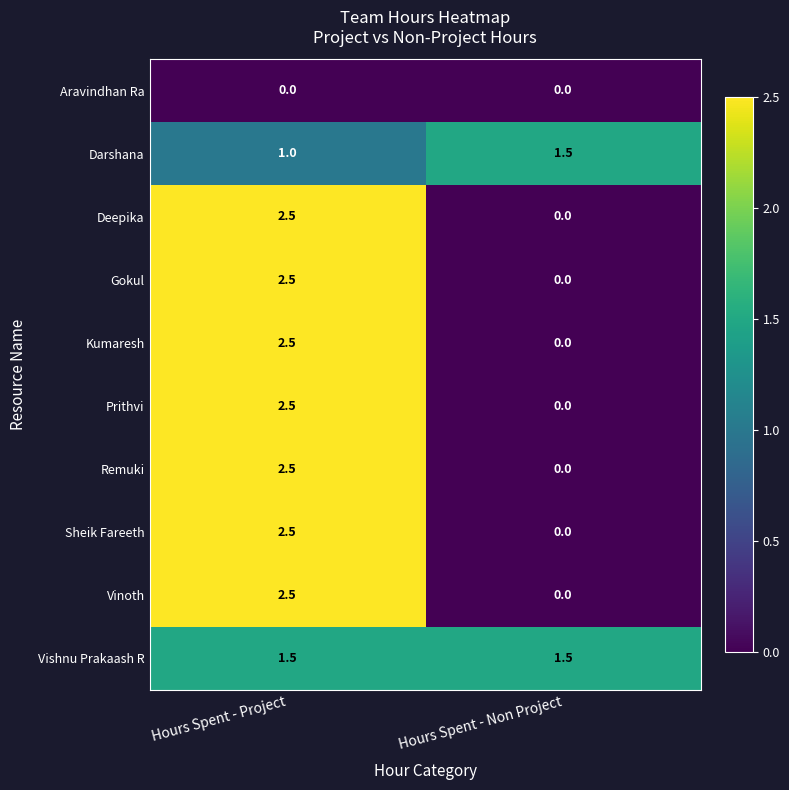

The Darshana series shows 1.5 at Hours Spent - Non Project. True or false?

True